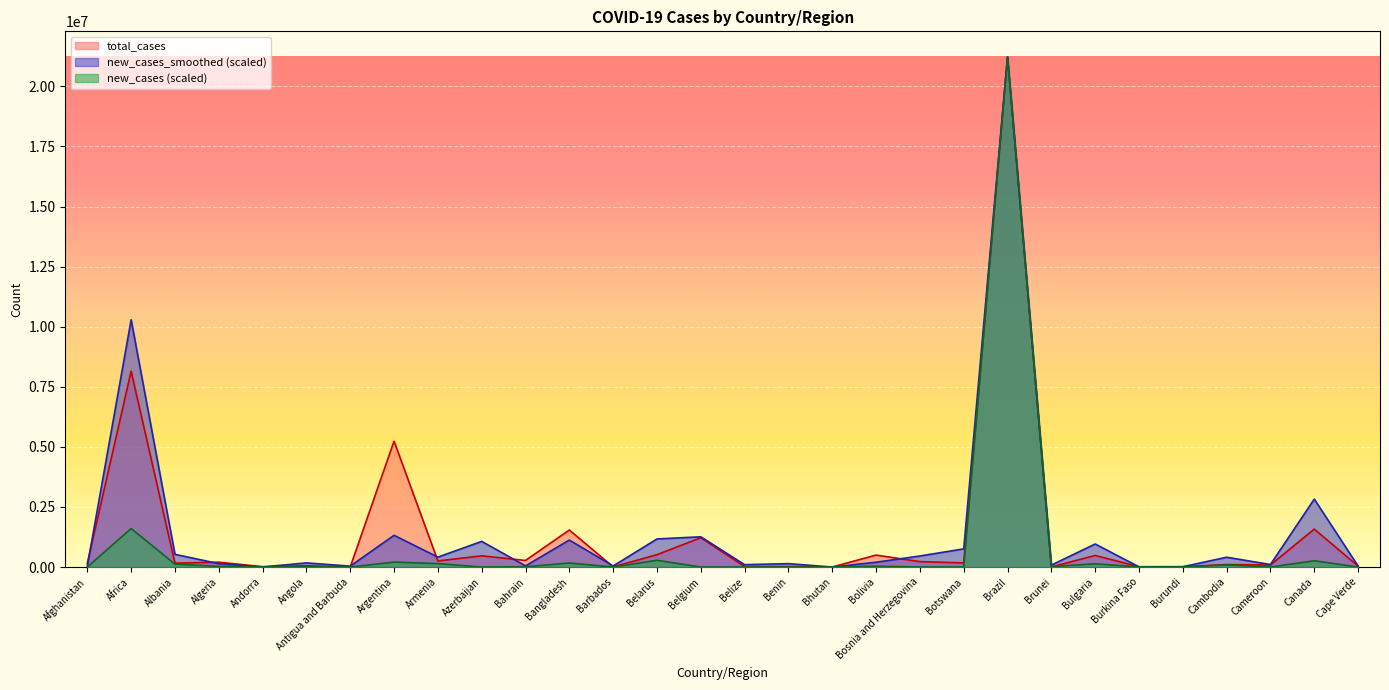

Reading left to right, transcribe all the data shown in this chart.

total_cases: 154487.0	8148506.0	162173.0	201425.0	15124.0	52307.0	2603.0	5238610.0	253093.0	467173.0	274179.0	1541300.0	6358.0	514446.0	1219814.0	18532.0	21450.0	2597.0	496950.0	225857.0	172252.0	21230325.0	4957.0	481728.0	14025.0	14189.0	103482.0	85414.0	1579181.0	36970.0
new_cases_smoothed: 44455.9	10289271.1	529155.8	141114.1	3609.2	172453.2	38469.9	1320997.1	413394.8	1067731.1	49033.2	1123102.7	45248.3	1169055.4	1258670.8	99211.2	141642.2	88.1	201239.2	459611.2	755924.3	21229708.8	81164.7	958924.7	8450.8	12500.6	408465.0	105989.6	2827036.0	39702.4
new_cases: 0.0	1602595.6	120078.0	28428.4	0.0	14002.0	0.0	205221.6	142990.4	0.0	10183.3	168307.2	0.0	280889.1	0.0	0.0	0.0	141.4	35358.7	0.0	0.0	21230183.6	20225.1	134504.3	3111.6	0.0	91649.6	0.0	261088.3	0.0